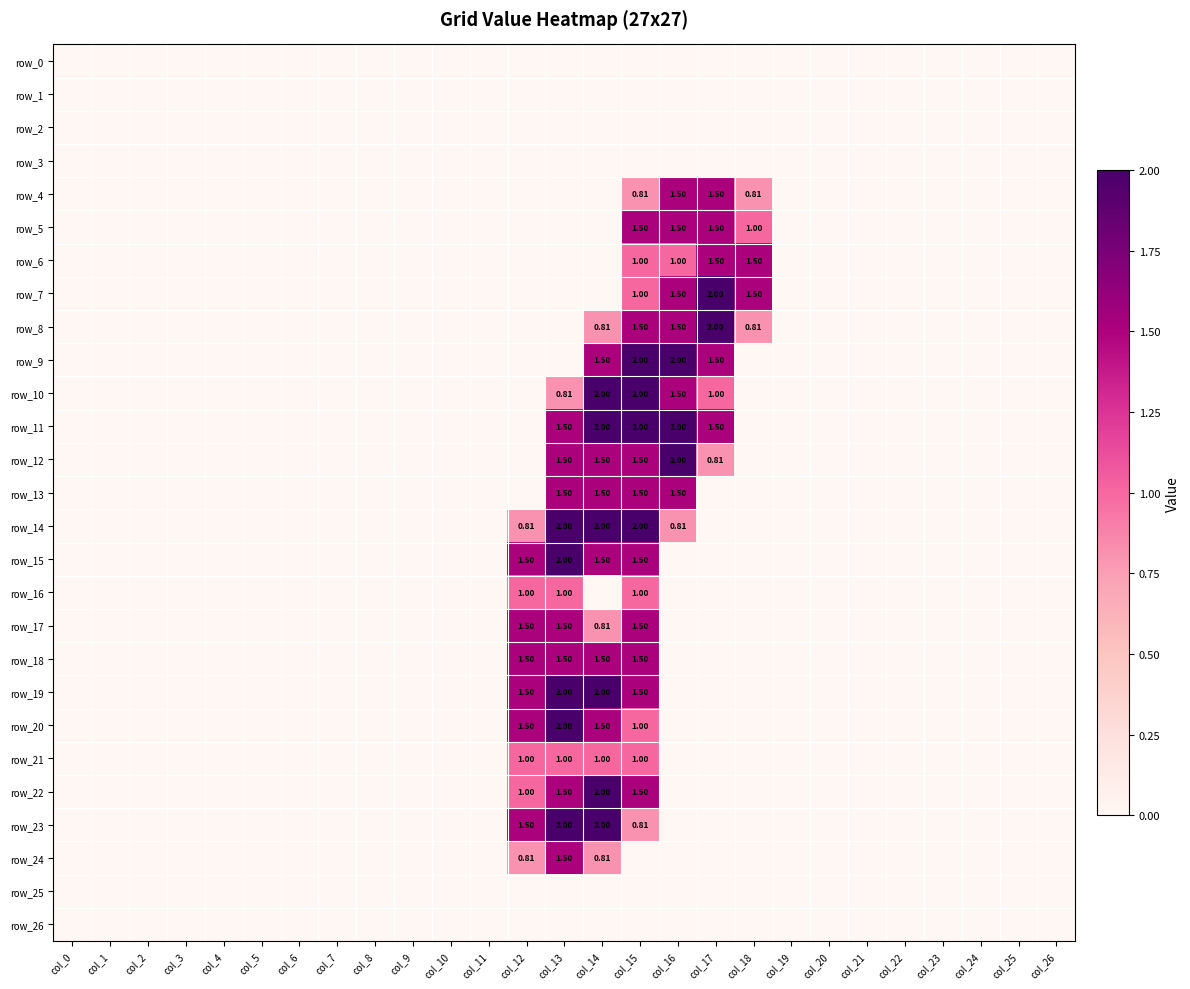

The row_2 series shows 0.0 at col_5. True or false?

True